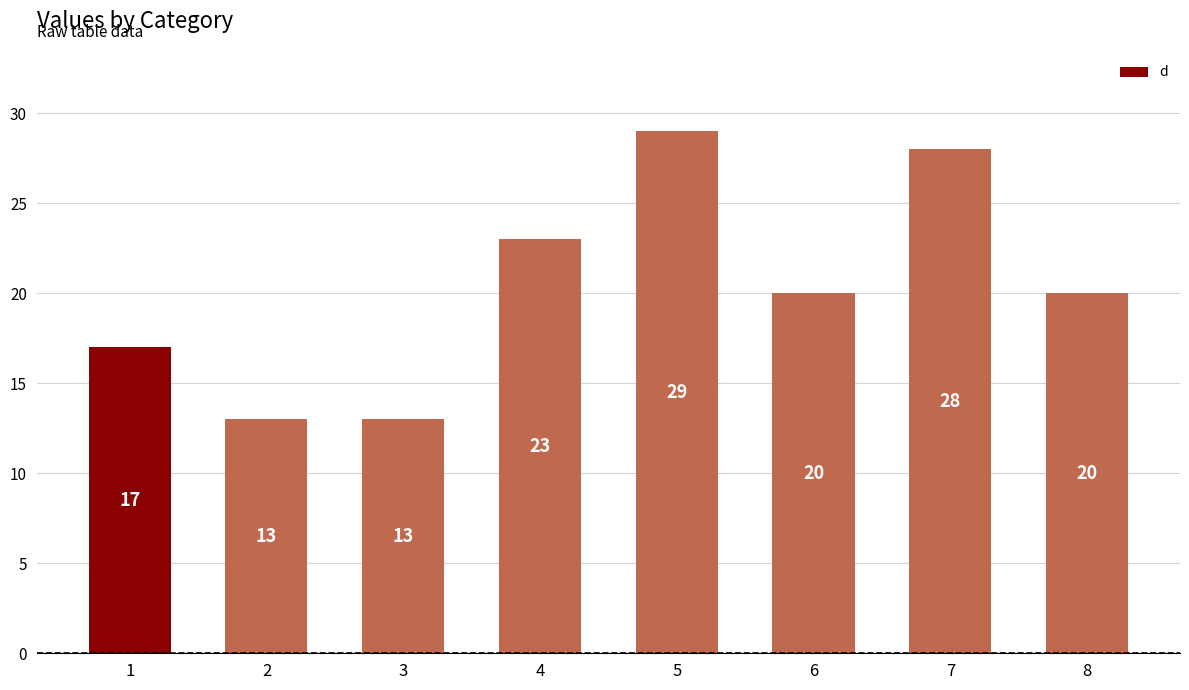

Reading left to right, what are all the values shown in this chart?

1=17	2=13	3=13	4=23	5=29	6=20	7=28	8=20